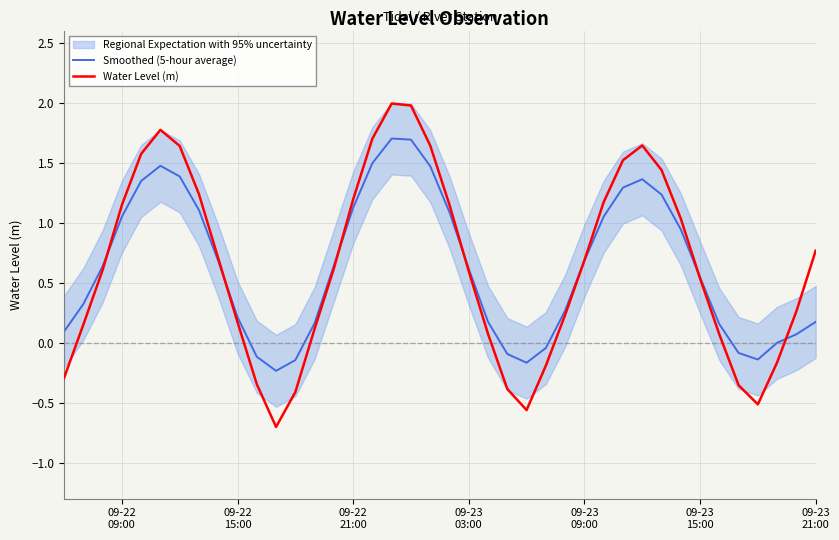

What is the highest value of the Water Level (m) series?

2.0